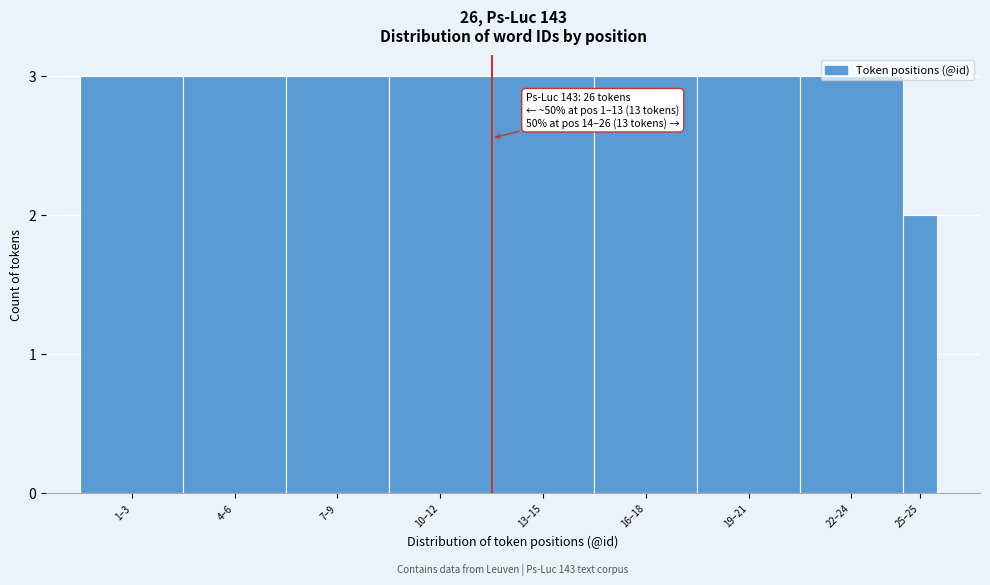

Which label corresponds to the smallest value in the chart?

25–25